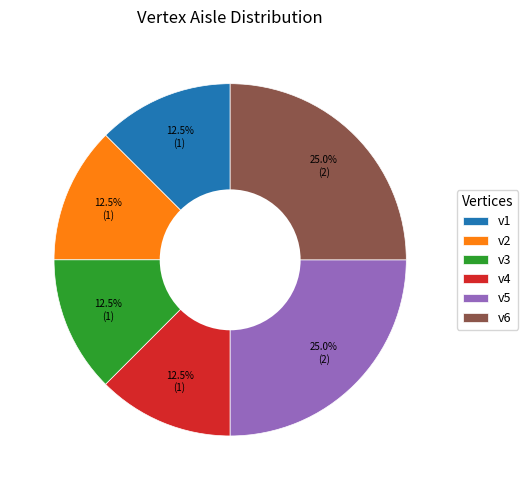

The v2 slice represents 24% of the pie. True or false?

False